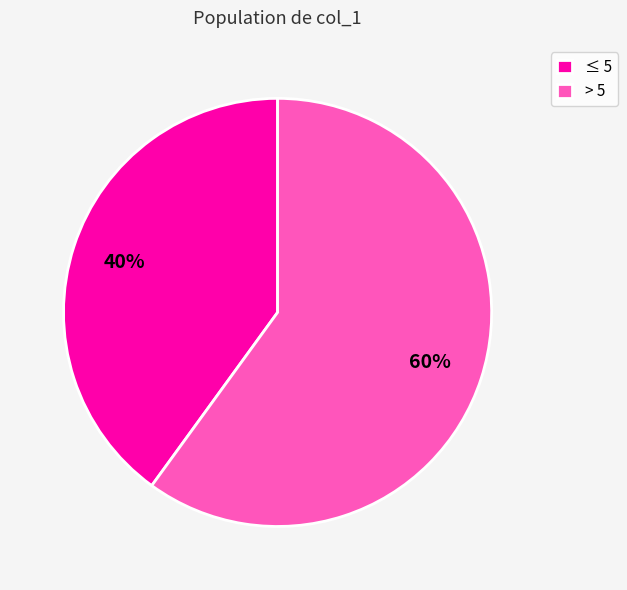

To the nearest percent, what portion does > 5 represent?

60%